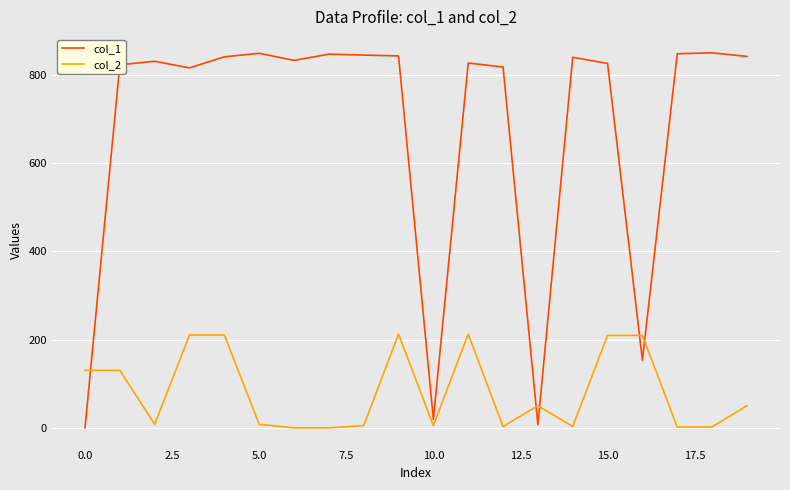

Which series has the largest range (max minus min)?

col_1